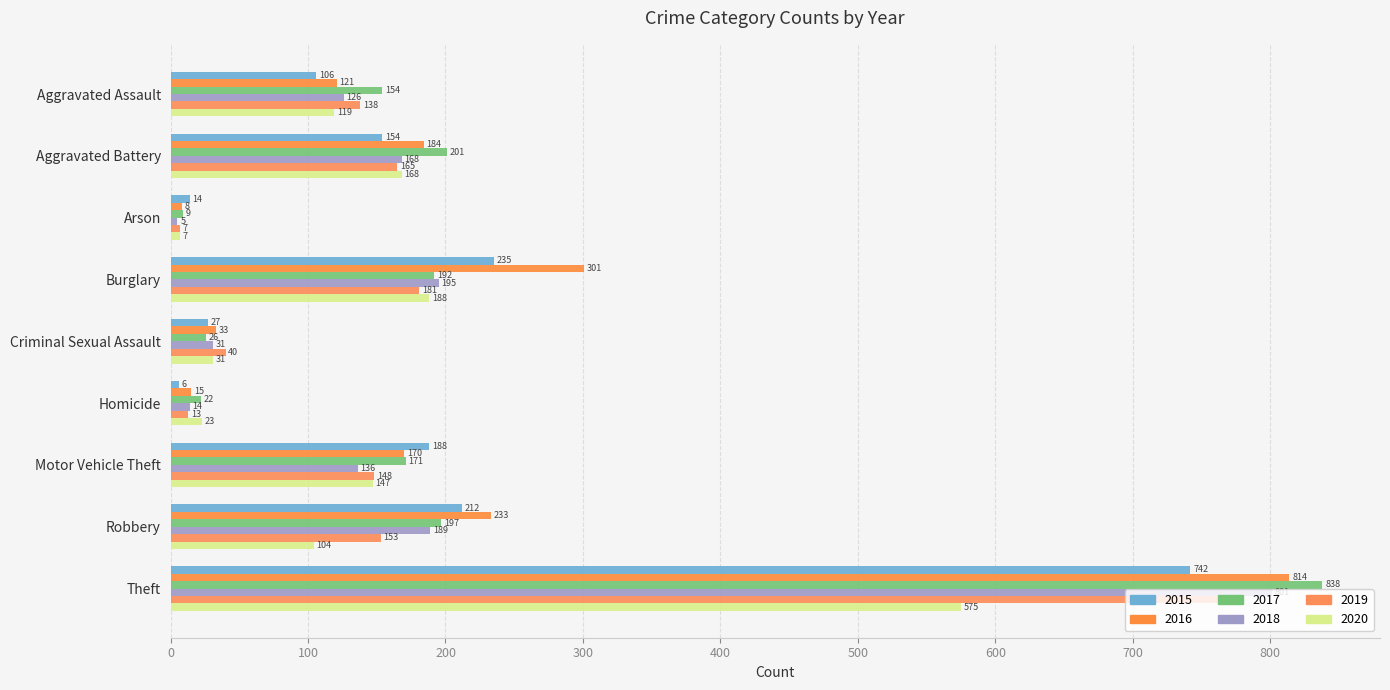

Which series has the largest range (max minus min)?

2017